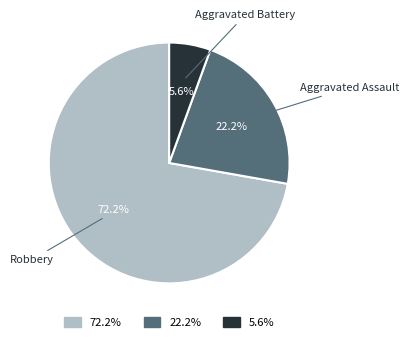

Is there a majority slice in this chart?

Yes